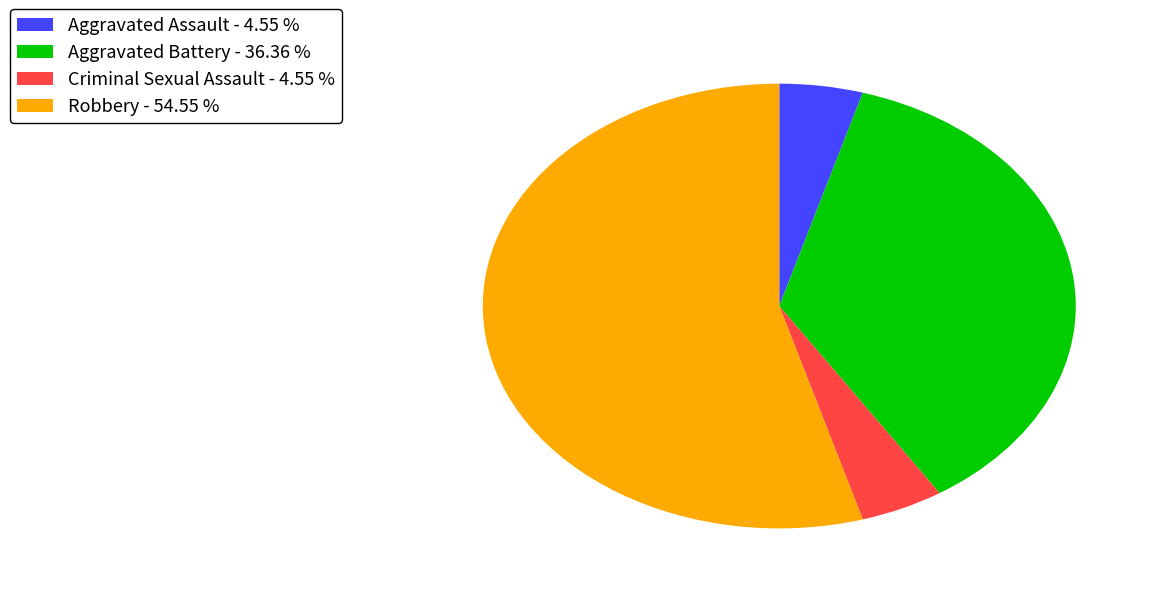

Combined, do Robbery - 54.55 % and Criminal Sexual Assault - 4.55 % account for over 50%?

Yes